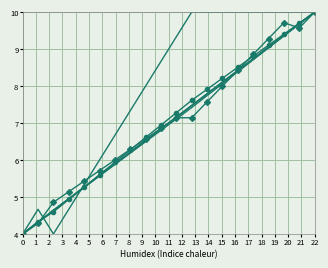

At which category is the sum across all series the highest?

22